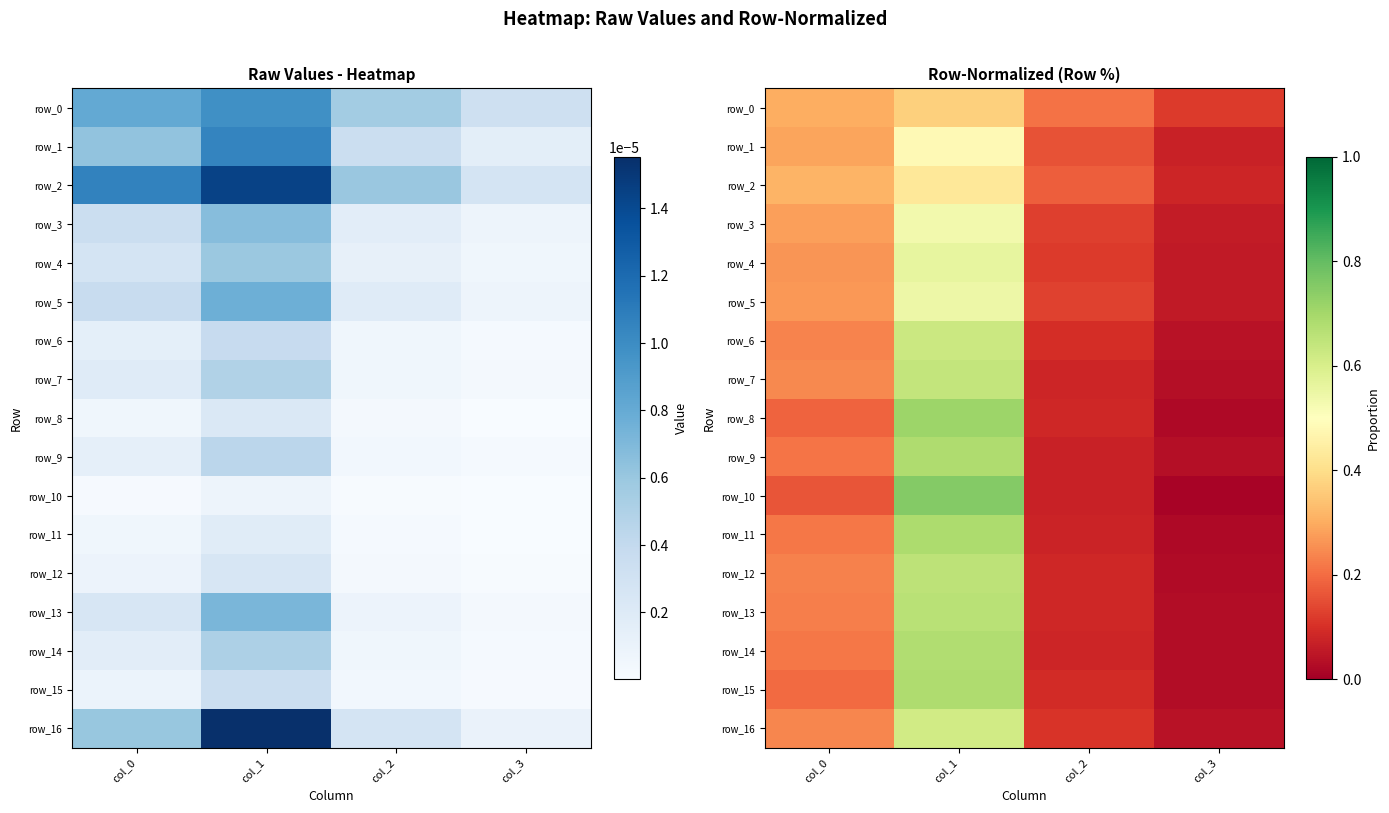

How many row_5 values are between 0 and 1?

4